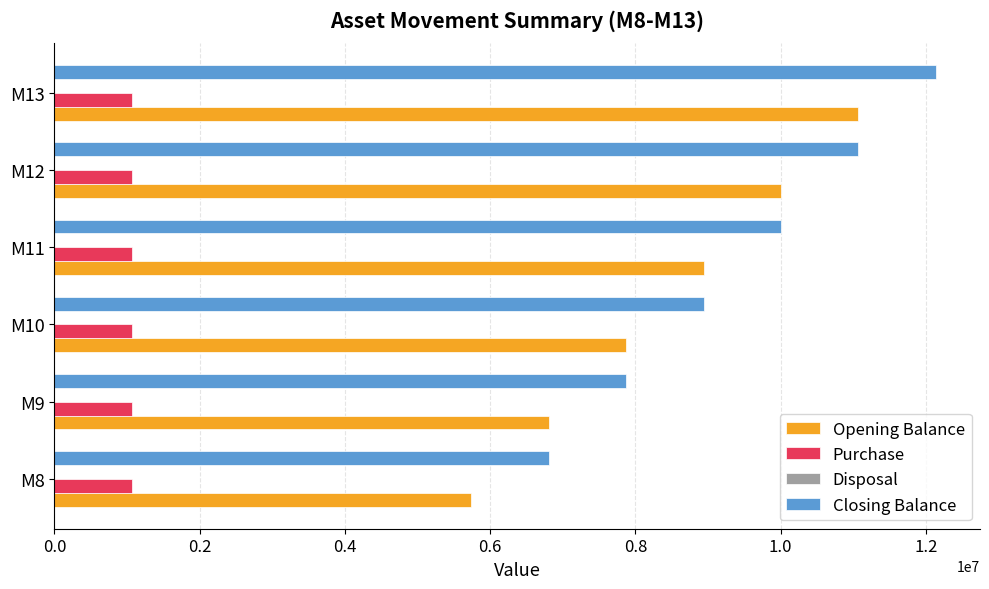

What is the maximum value for Closing Balance?

12138225.8